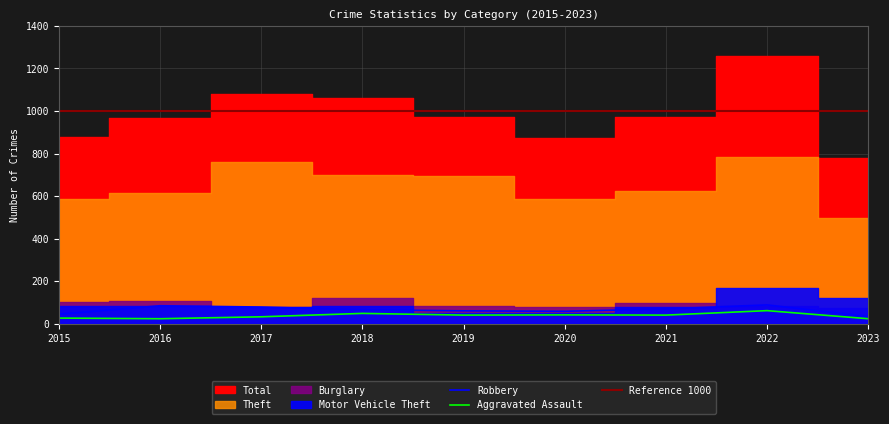

How many values in the Aggravated Assault series are below 40?

4